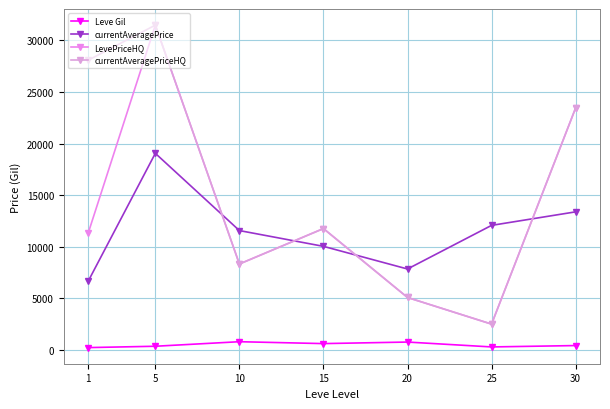

Reading left to right, list all the values displayed in this chart.

Leve Gil: 232.5	363.3	803.3	620.0	770.0	296.7	430.0
currentAveragePrice: 6643.7	19058.3	11573.3	10044.3	7849.0	12076.6	13387.3
LevePriceHQ: 11292.7	31481.3	8333.3	11766.7	5089.3	2508.2	23454.5
currentAveragePriceHQ: 28075.9	31481.3	8333.3	11766.7	5089.3	2508.2	23454.5